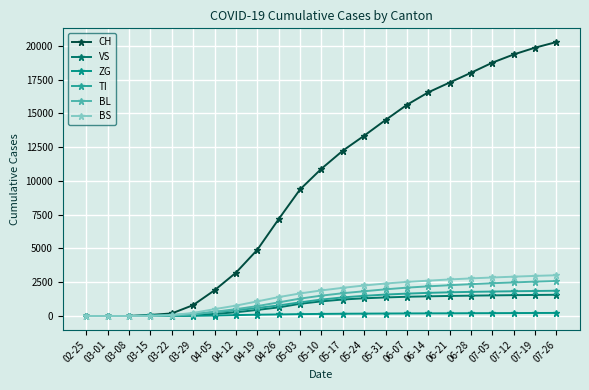

Which series changed the most between 03-01 and 05-10?

CH